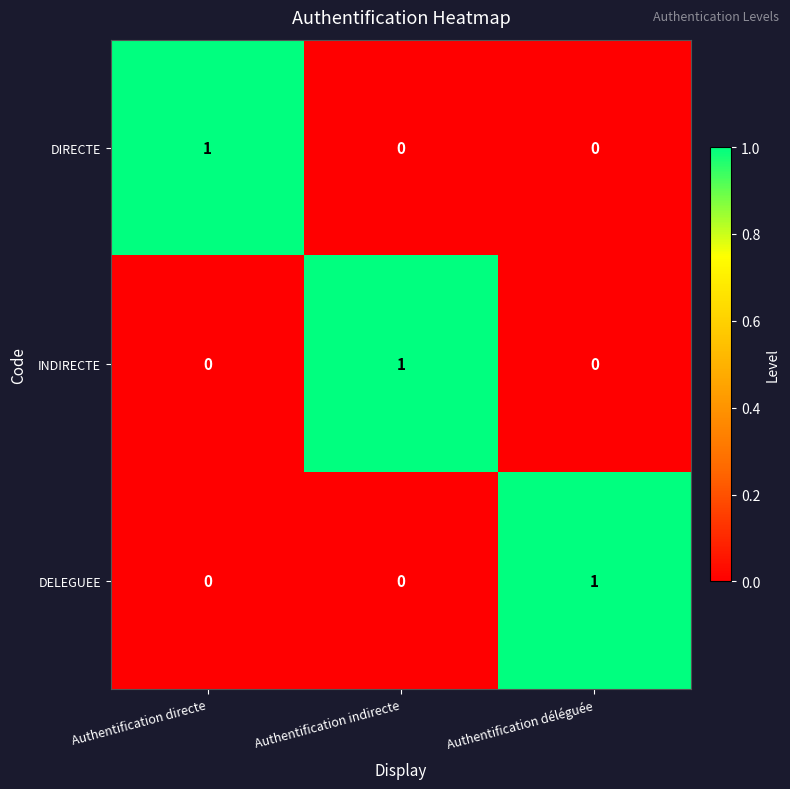

Is it true that DELEGUEE equals 0 at Authentification indirecte?

True